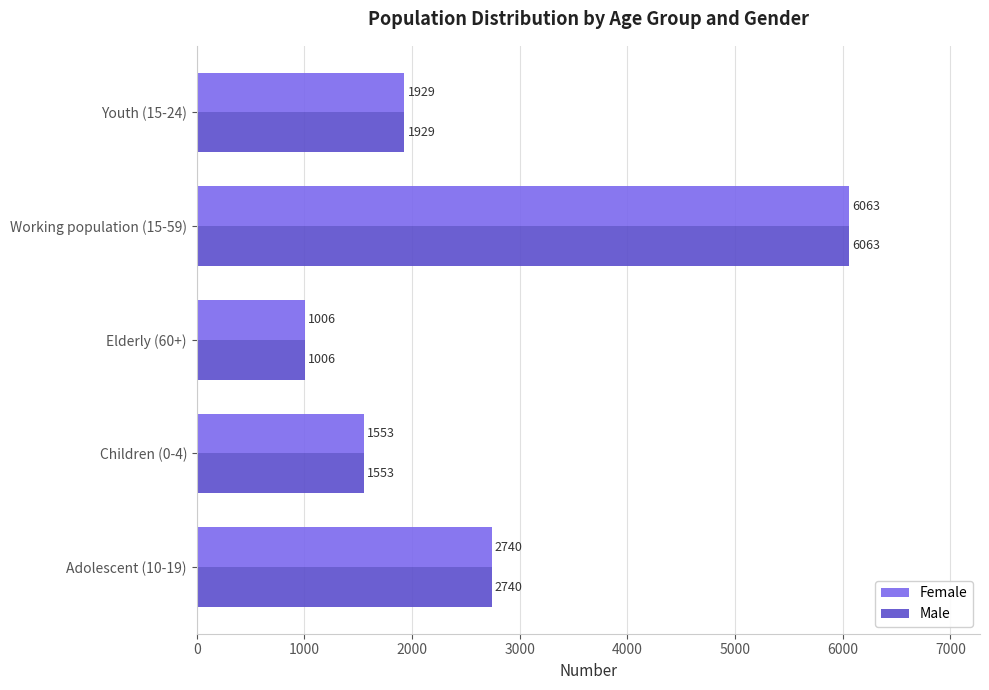

How many data points in Female are less than 1929?

2